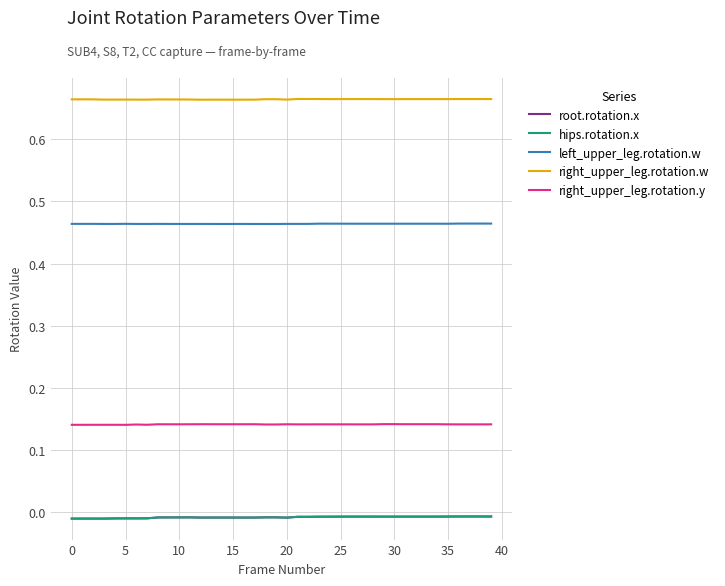

At how many categories does at least one series exceed 0?

40